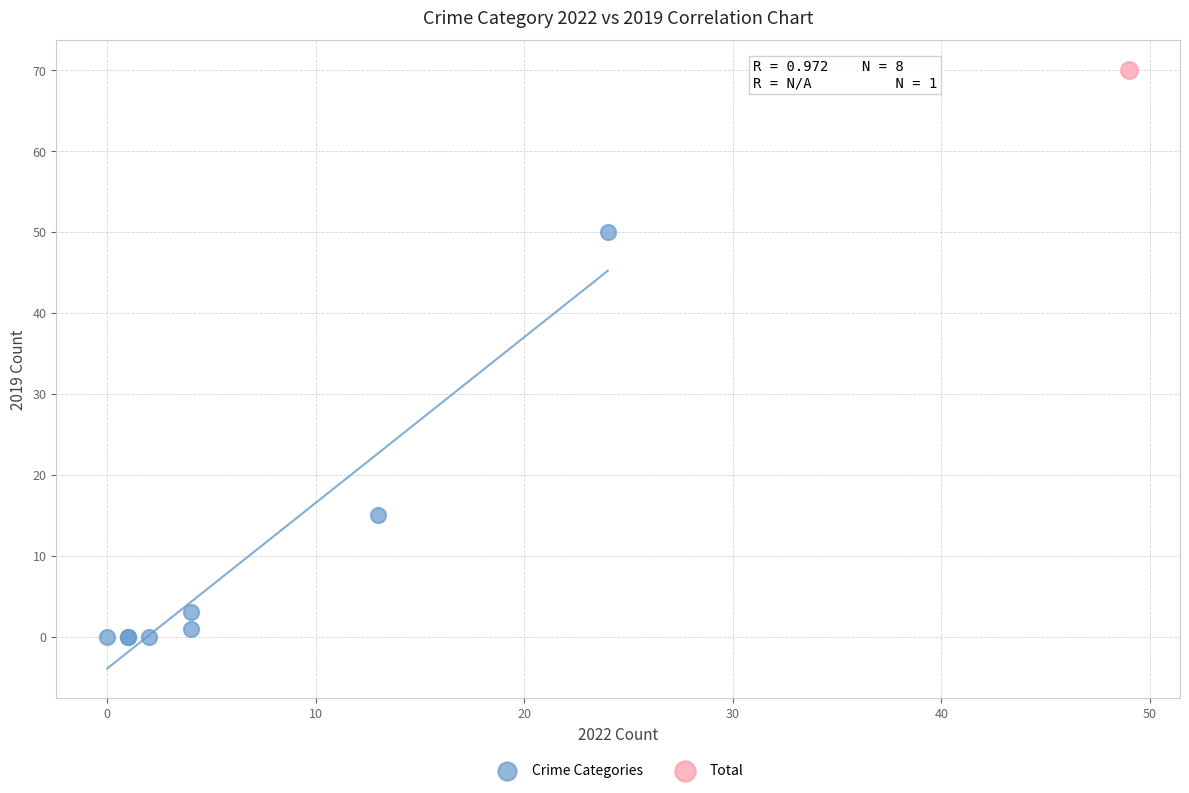

What are all the series names shown in the legend?

Crime Categories, Total